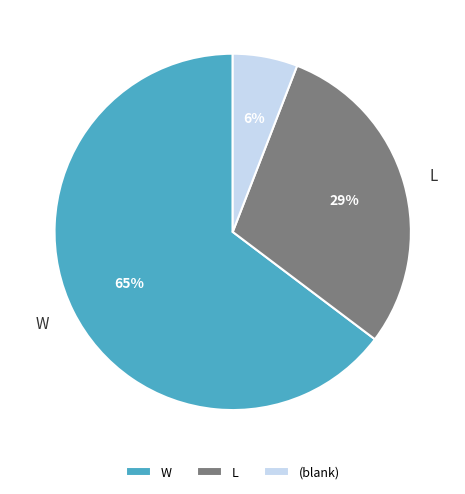

Combined, do W and (blank) account for over 50%?

Yes